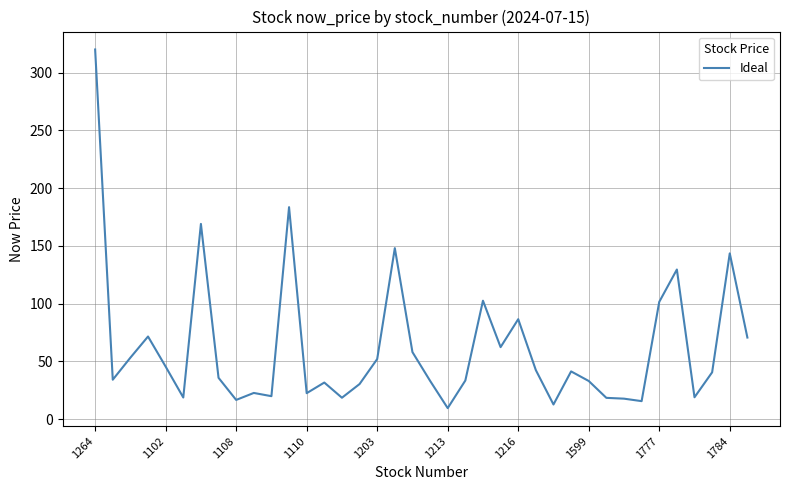

What is the difference between the maximum and minimum values?

310.5